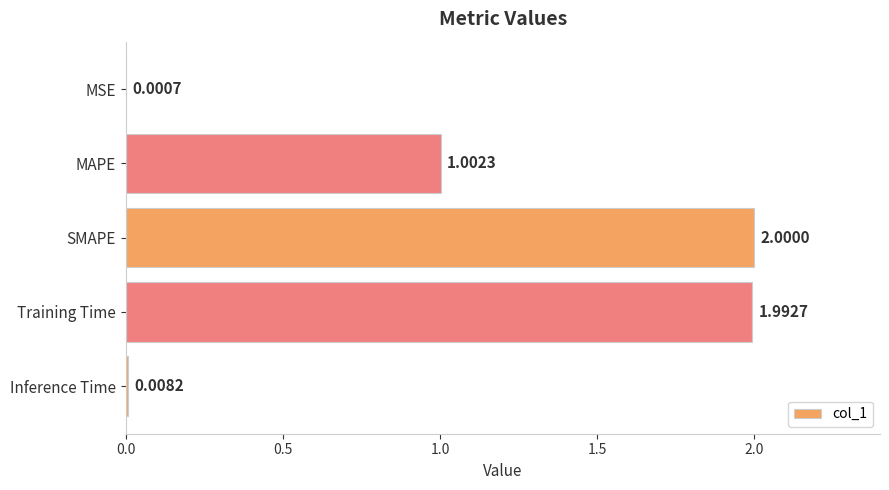

Count the number of values greater than 1.

3